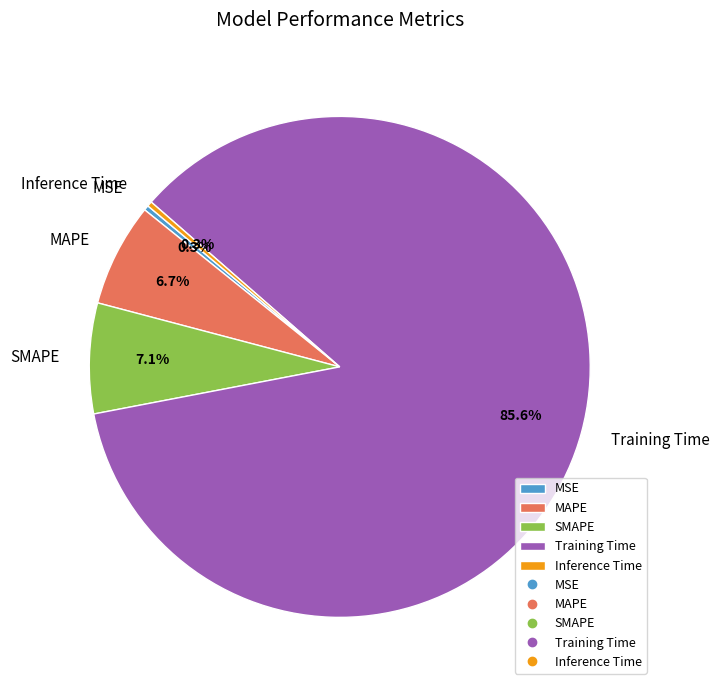

What percentage do MSE and MAPE together represent?

7.0%